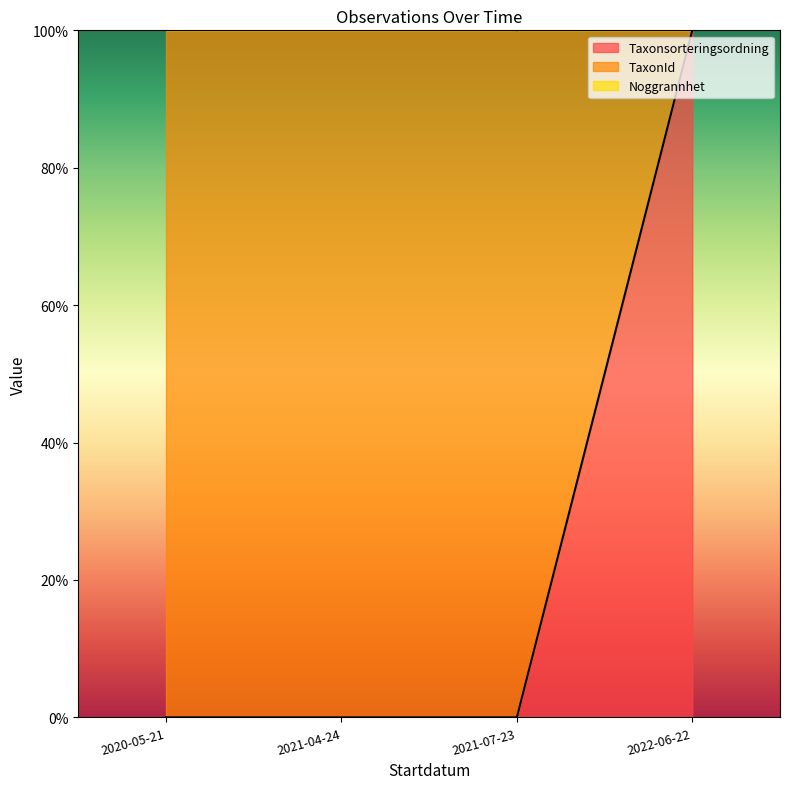

What is the label of the 3rd point from the left?

2021-07-23